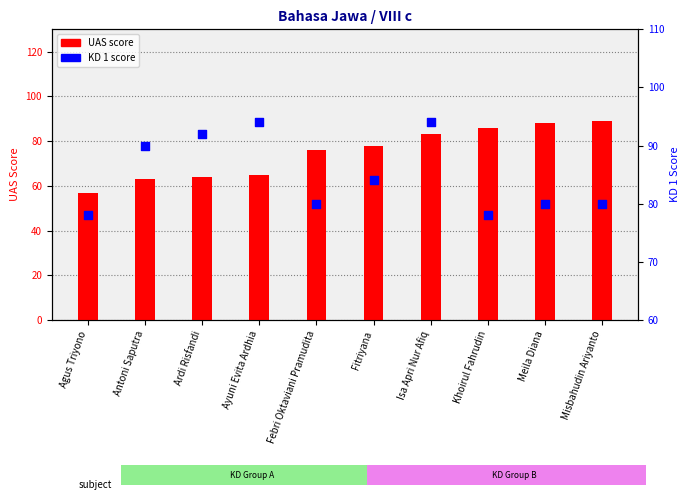

At which category is the sum across all series the highest?

Isa Apri Nur Afiq